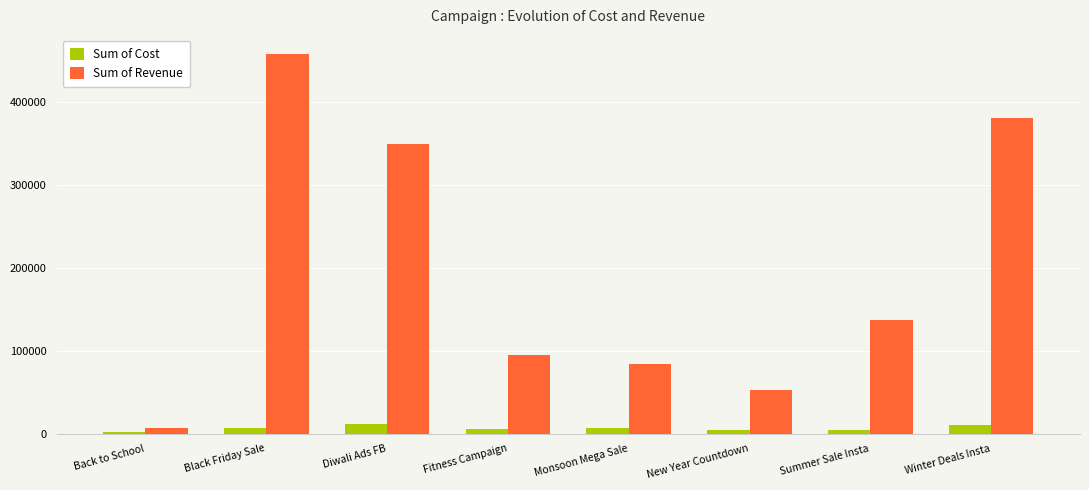

List the labels in order of Sum of Revenue value, smallest first.

Back to School, New Year Countdown, Monsoon Mega Sale, Fitness Campaign, Summer Sale Insta, Diwali Ads FB, Winter Deals Insta, Black Friday Sale